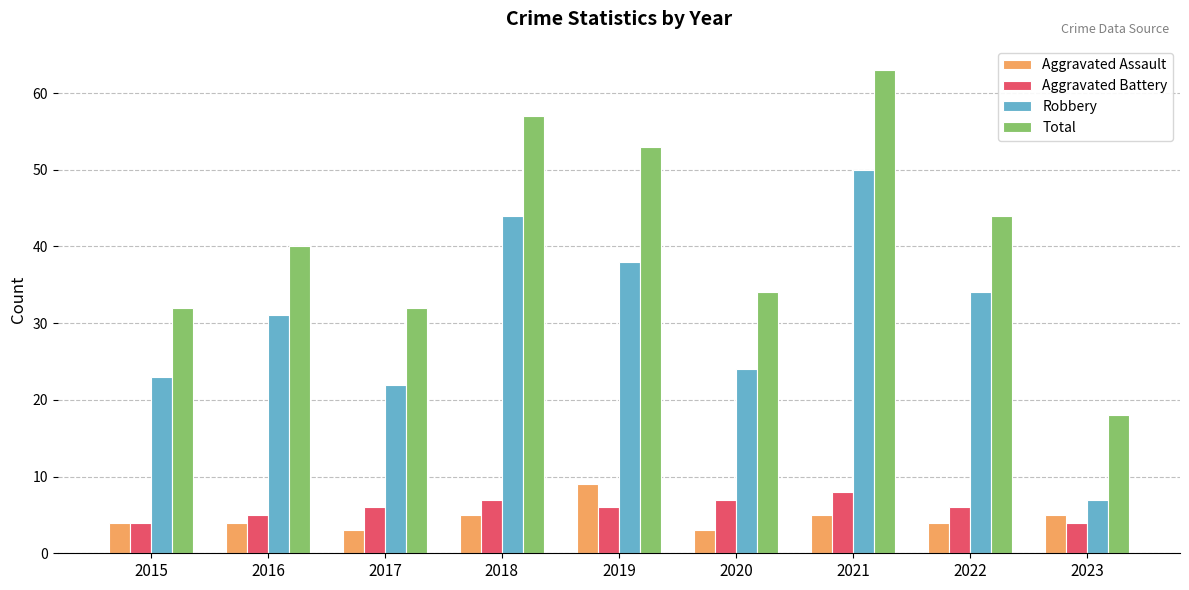

Reading left to right, list all the values displayed in this chart.

Aggravated Assault: 4	4	3	5	9	3	5	4	5
Aggravated Battery: 4	5	6	7	6	7	8	6	4
Robbery: 23	31	22	44	38	24	50	34	7
Total: 32	40	32	57	53	34	63	44	18